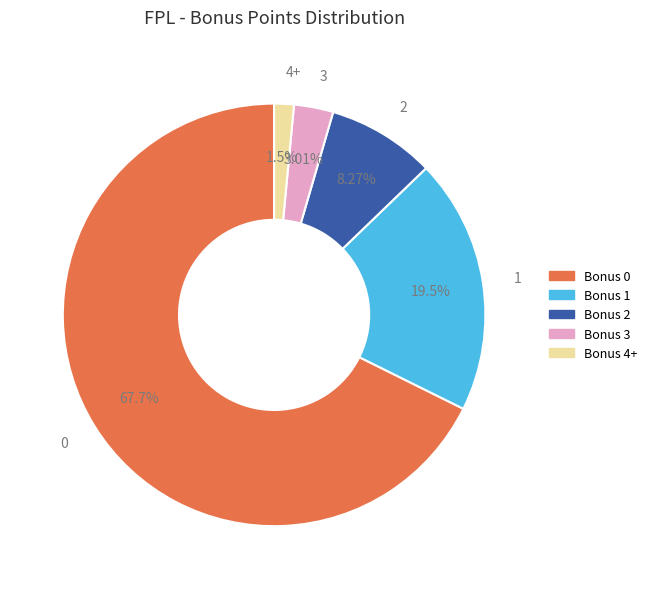

Is there any slice that represents more than half of the pie?

Yes